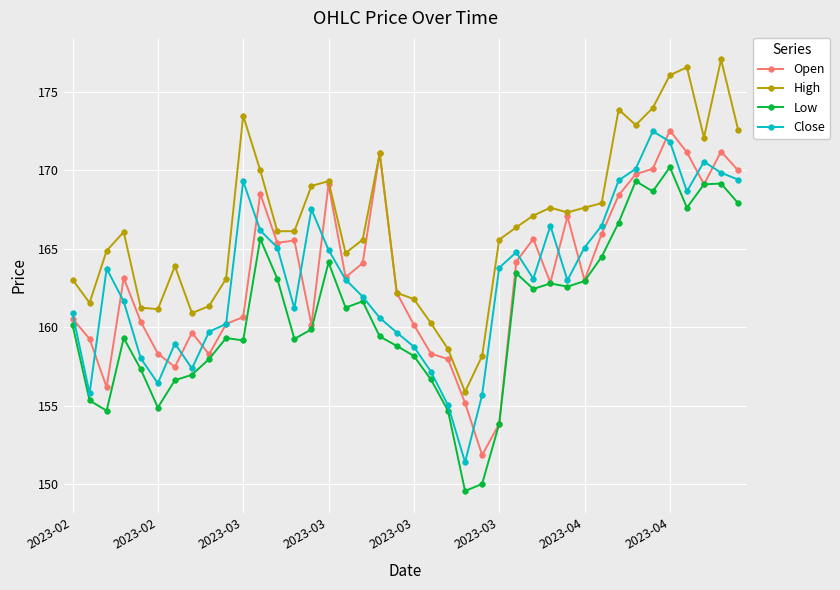

True or false: Close and High intersect in this chart.

False